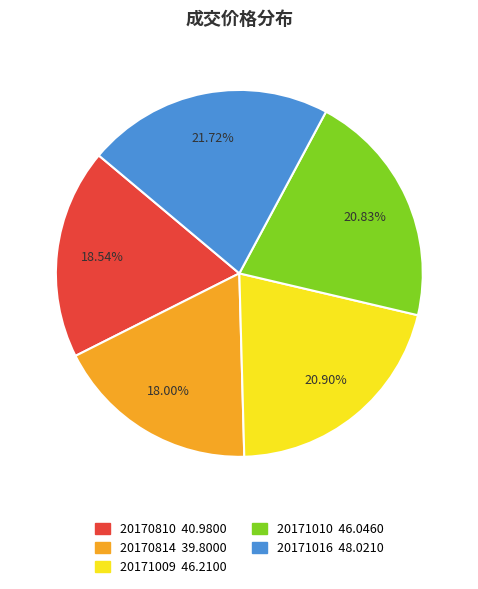

The 20171016 slice represents 35% of the pie. True or false?

False